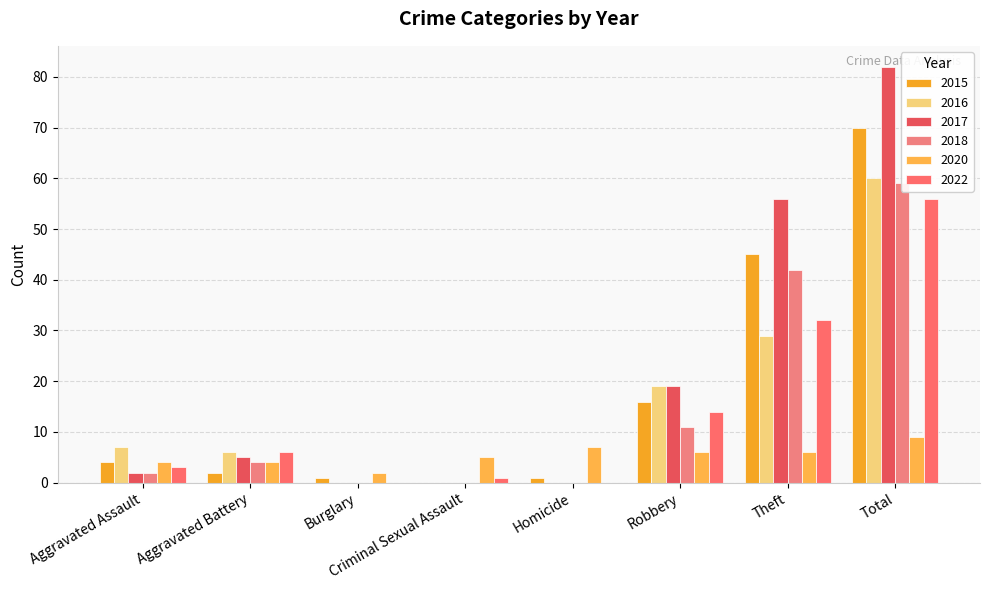

What is the total value across all series at Criminal Sexual Assault?

6